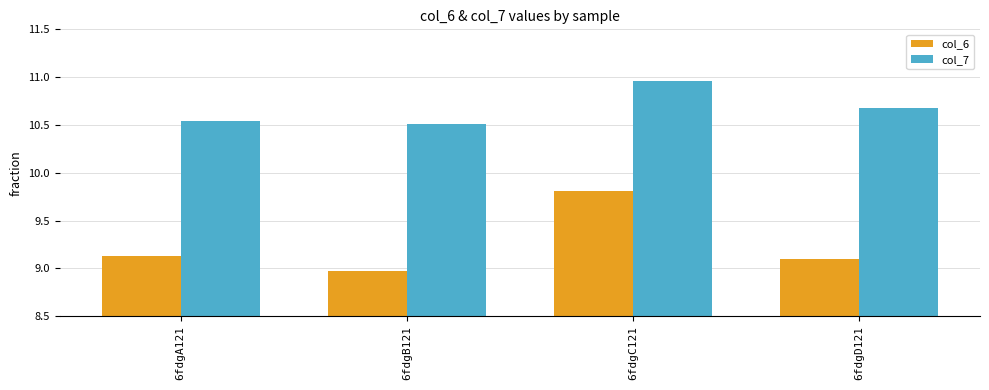

Which series changed the most between 6fdgB121 and 6fdgD121?

col_7